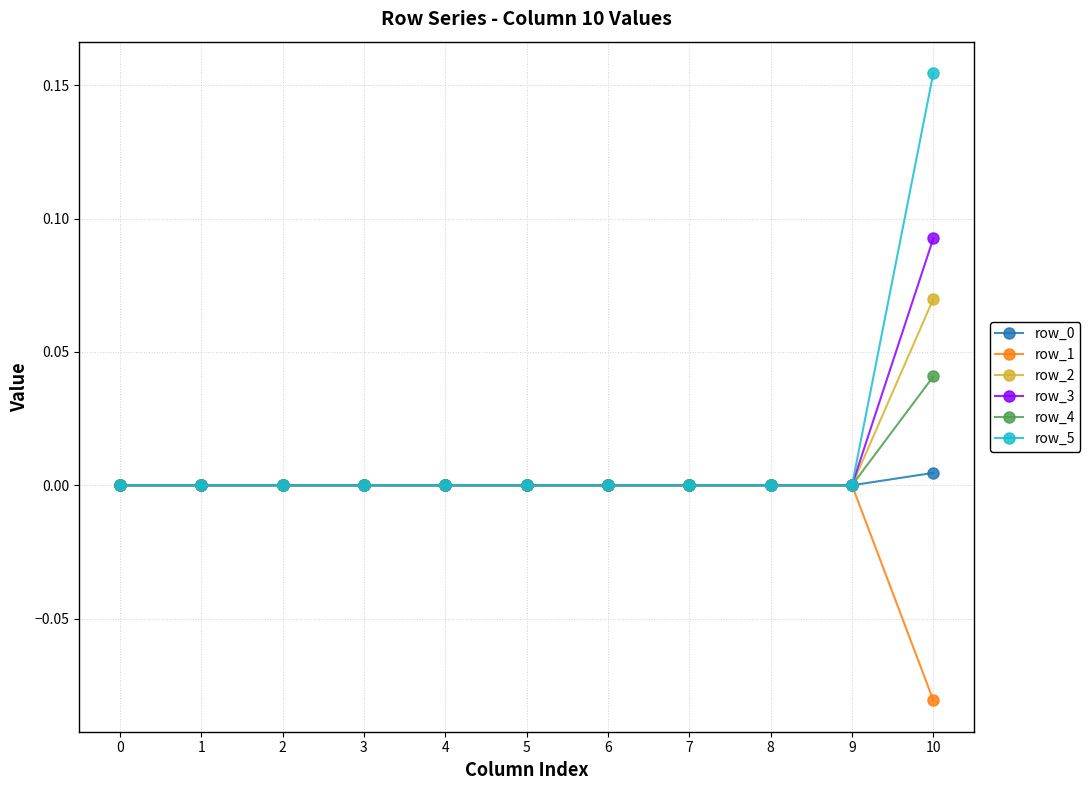

Is the value of row_1 at 10 greater than the value of row_0 at 3?

No